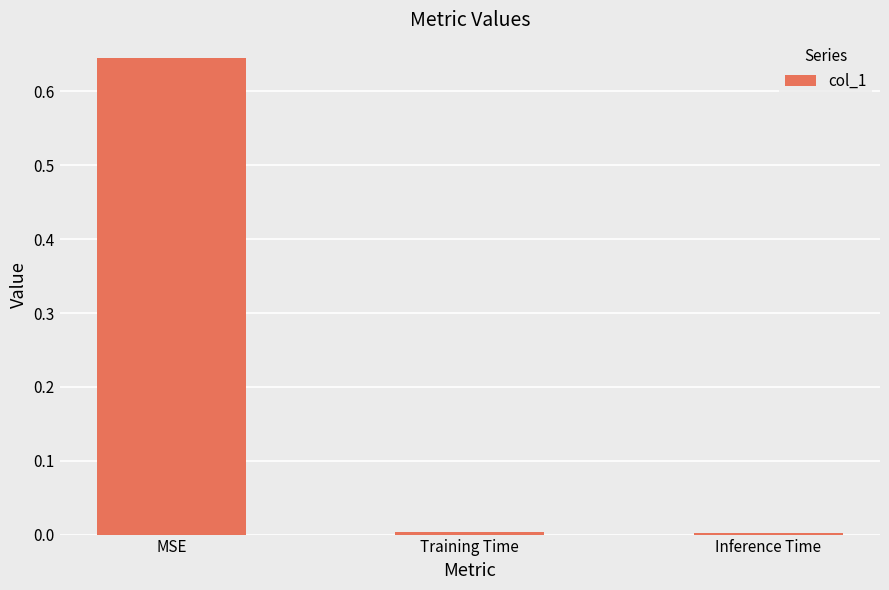

Are the bars horizontal?

No